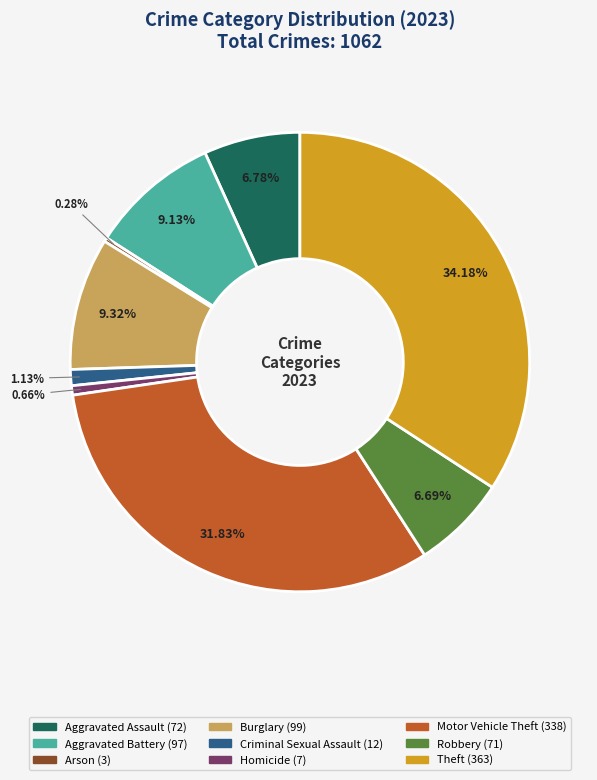

To the nearest percent, what percentage of the pie is Burglary?

9%